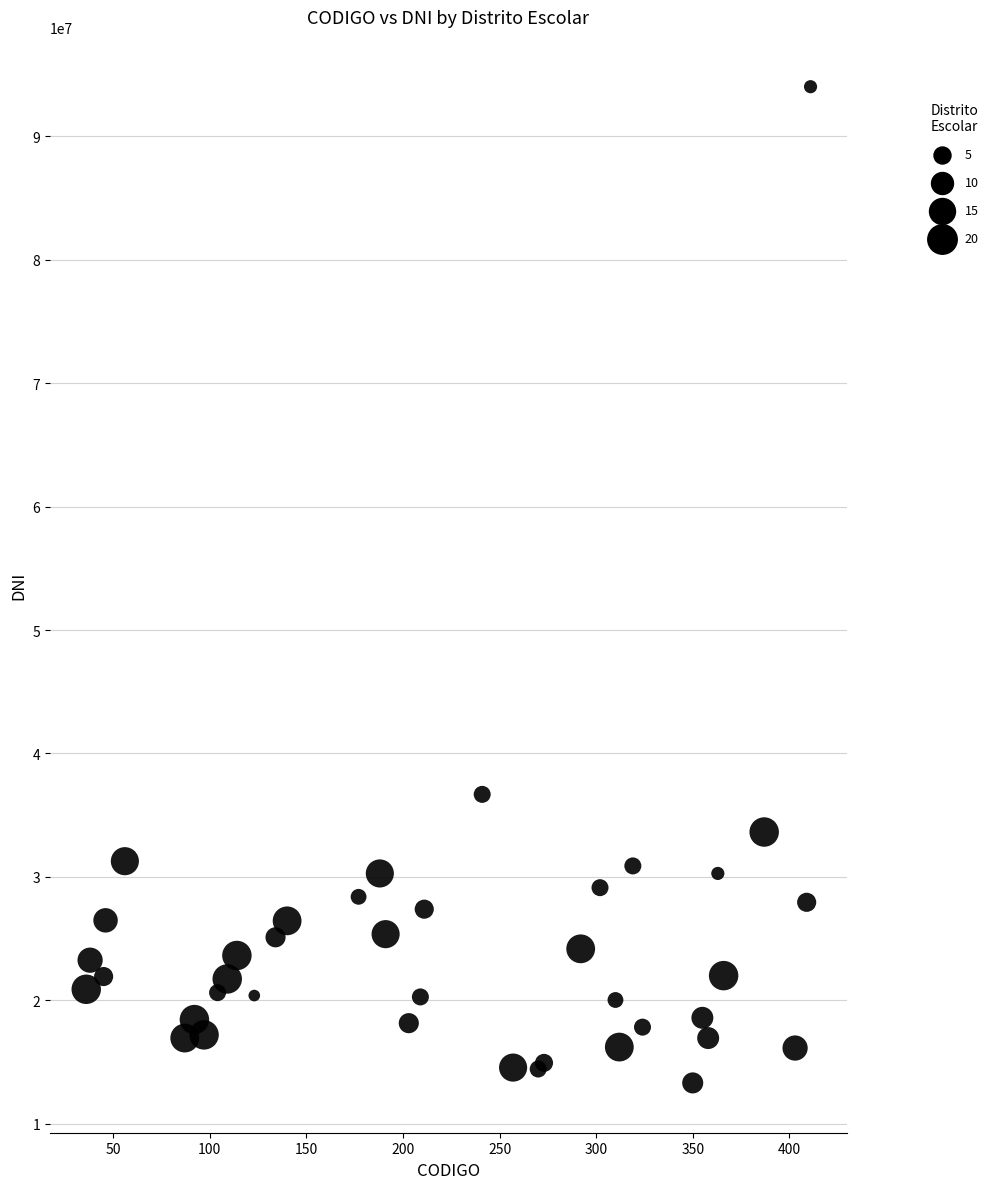

What Y value in the scatter plot is closest to 53663901?

36684452